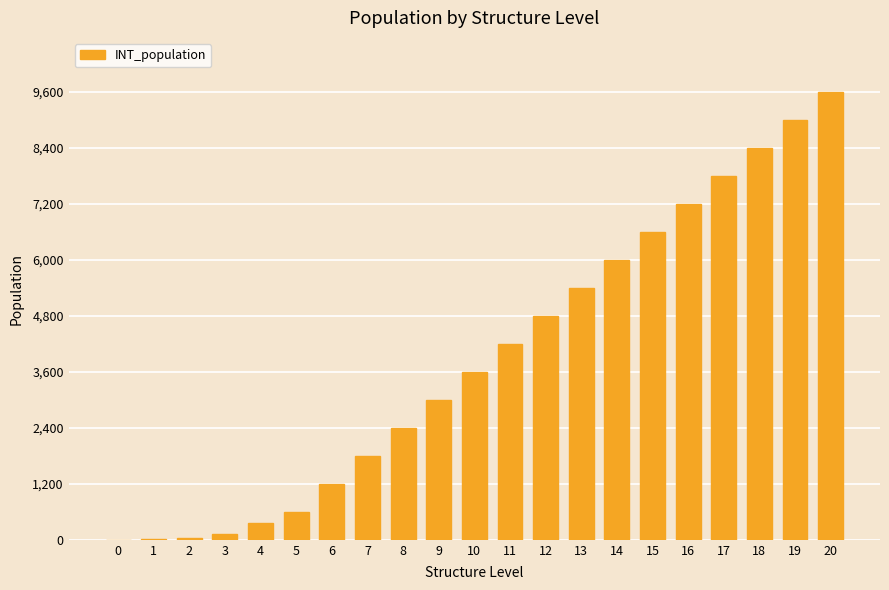

What is the sum of all values?

82130